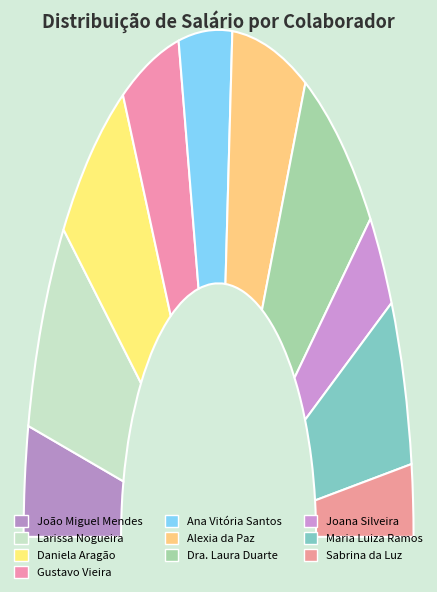

Which slice is the largest?

Dra. Laura Duarte